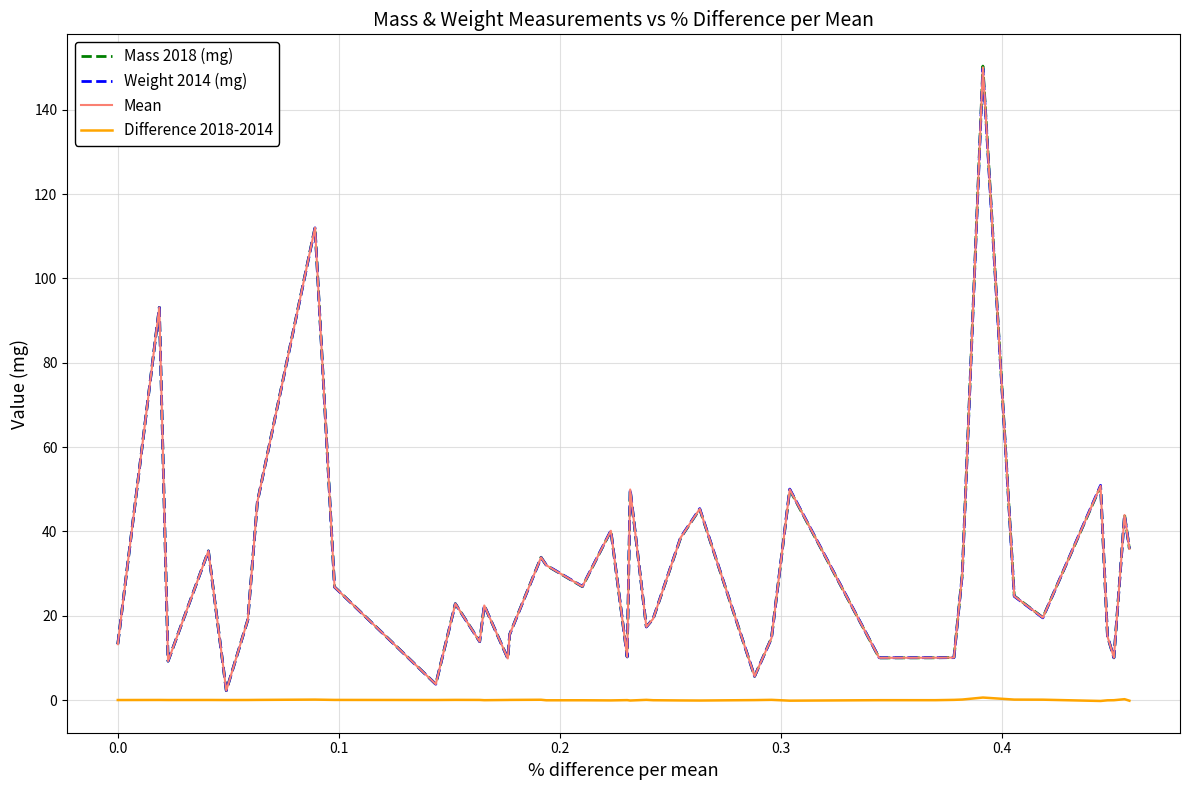

What is the maximum value shown in the chart?

150.4